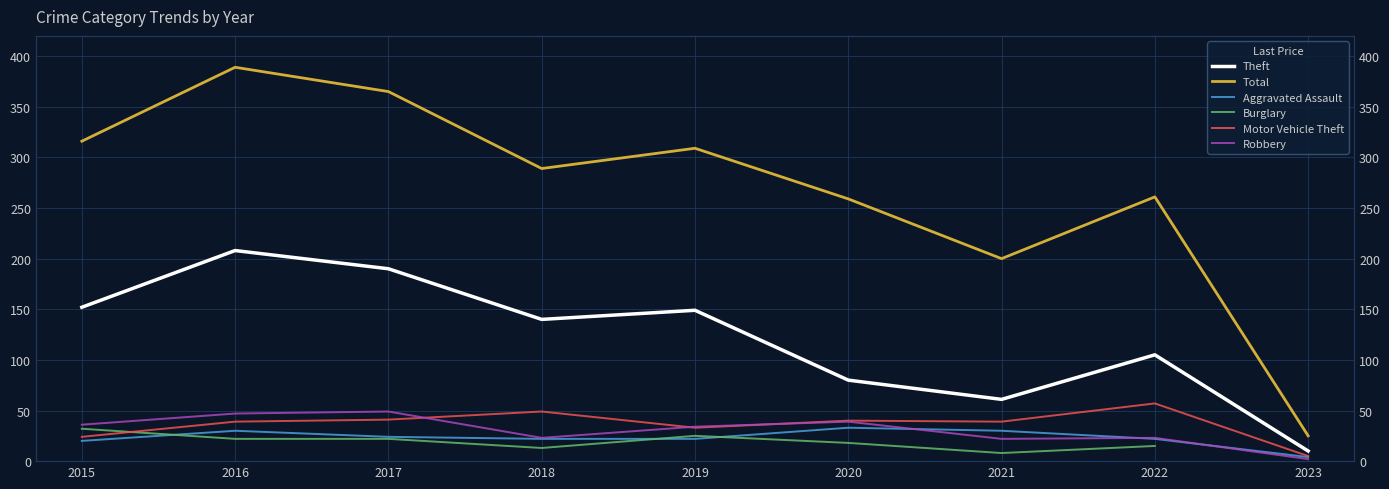

At which category does the chart reach its minimum across all series?

2023